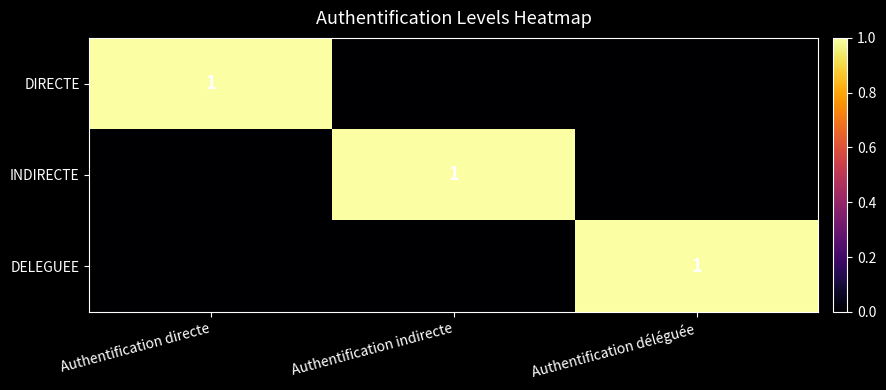

The value of INDIRECTE at Authentification indirecte is 1. True or false?

True